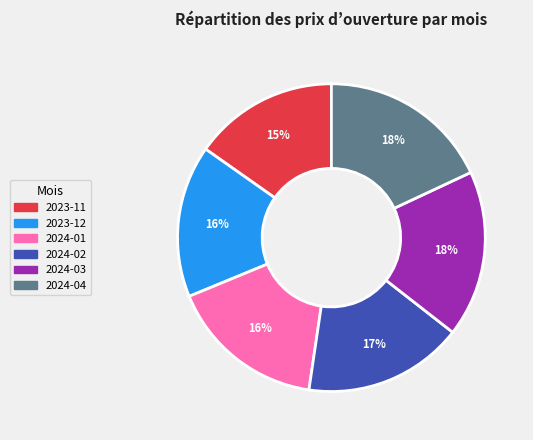

To the nearest percent, what is the combined percentage of 2024-01 and 2024-03?

34%